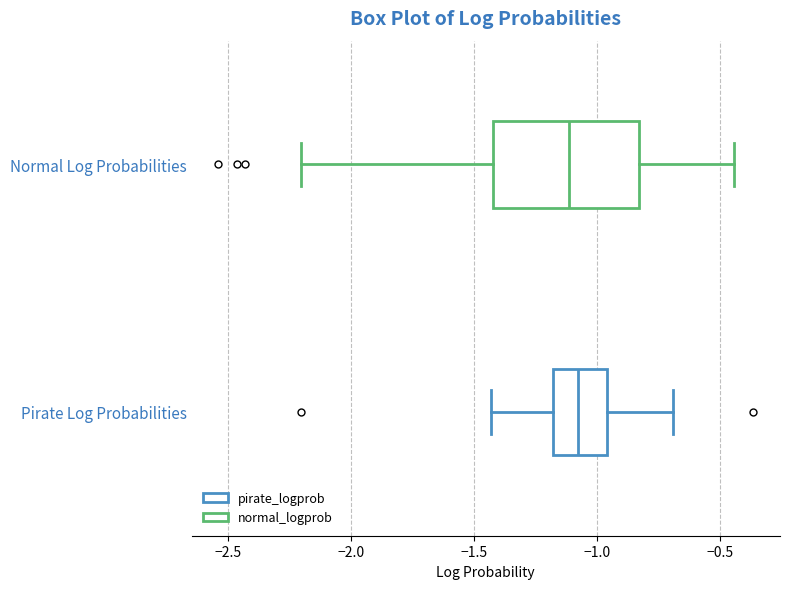

Reading bottom to top, transcribe this box plot: for each box, give where its median line is, the range the box spans, and where its two whiskers end, as read against the x-axis. The values are not printed on the chart, so give them approximately, as read against the axis.

Pirate Log Probabilities: median -1.10, box -1.20 to -0.95, whiskers -1.45 to -0.70
Normal Log Probabilities: median -1.10, box -1.40 to -0.85, whiskers -2.20 to -0.45